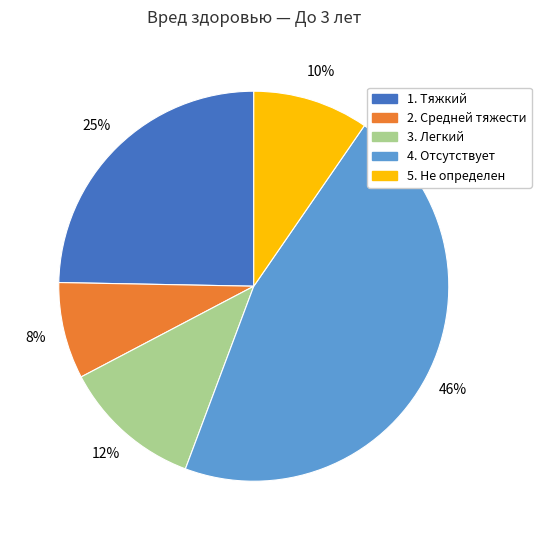

How many segments does this pie chart have?

5